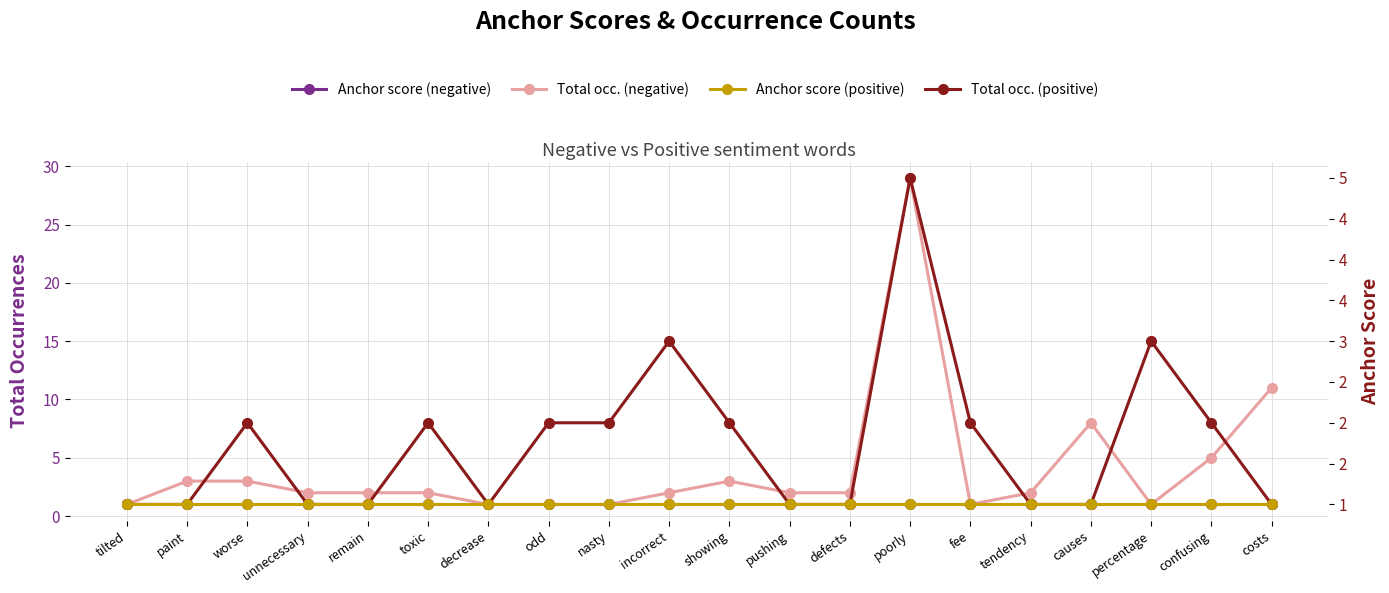

What is the average value of the Anchor score (negative) series?

1